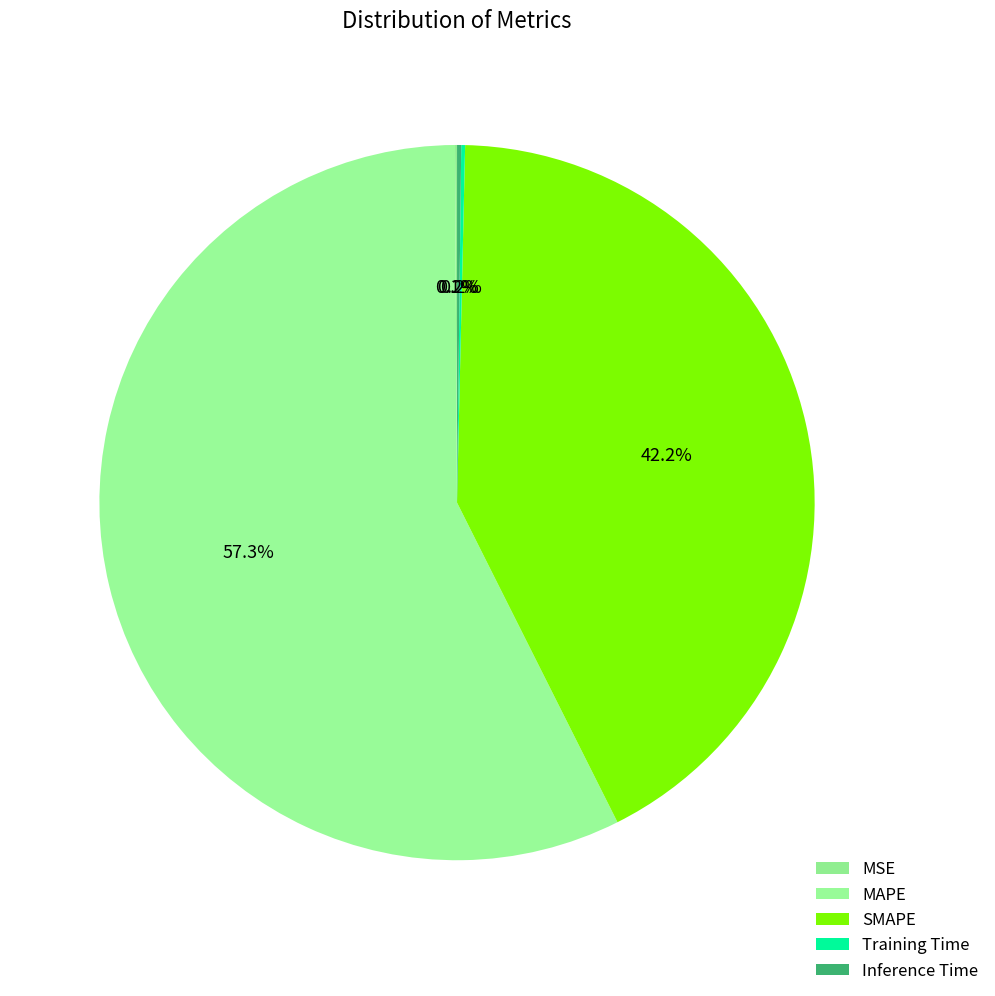

To the nearest percent, what is the difference between the Inference Time and MAPE slice percentages?

57%